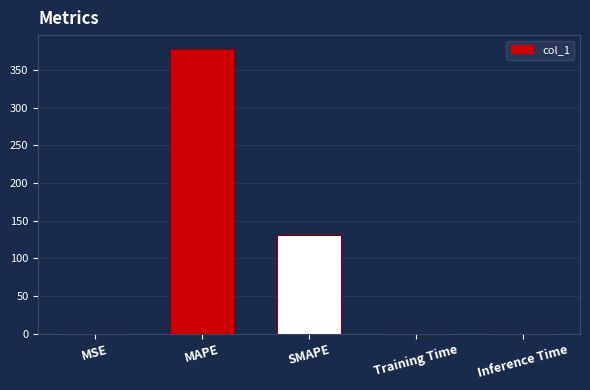

What is the change in value from MAPE to Inference Time?

-377.6